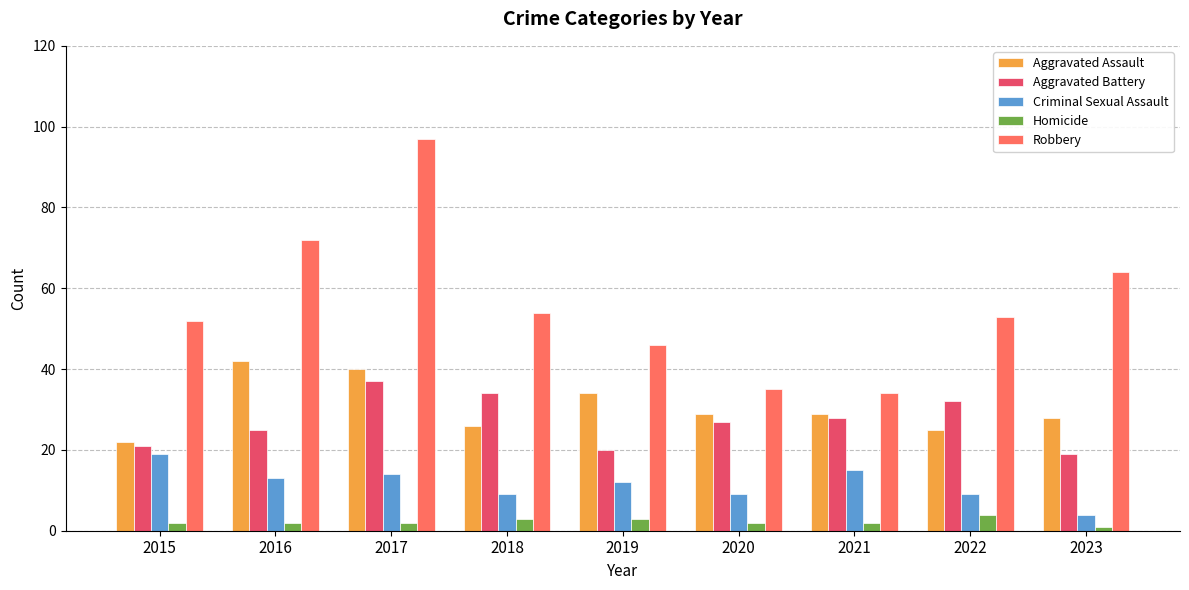

Does the chart contain stacked bars?

No